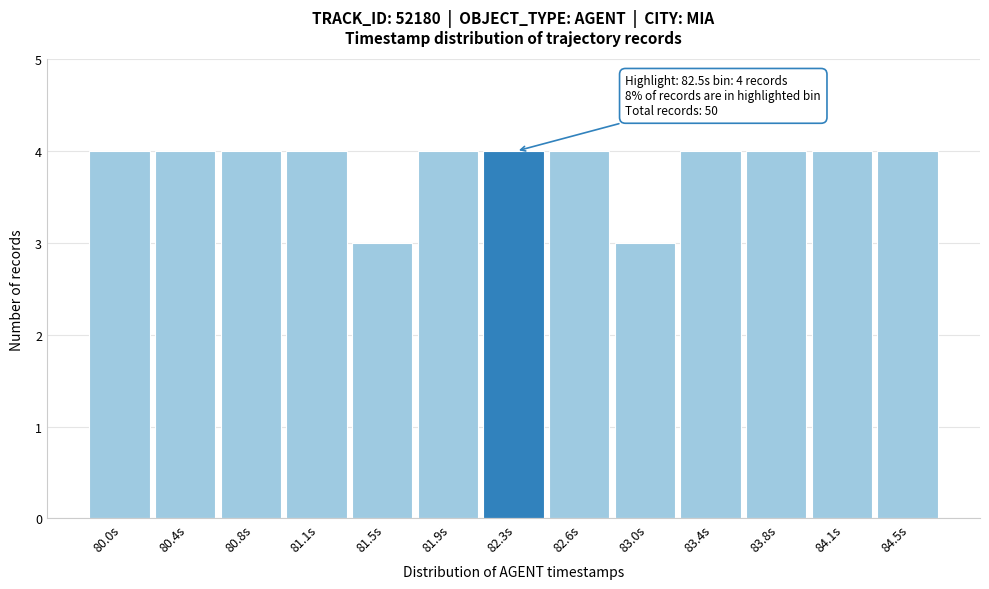

Reading left to right, transcribe all the data shown in this chart.

4	4	4	4	3	4	4	4	3	4	4	4	4